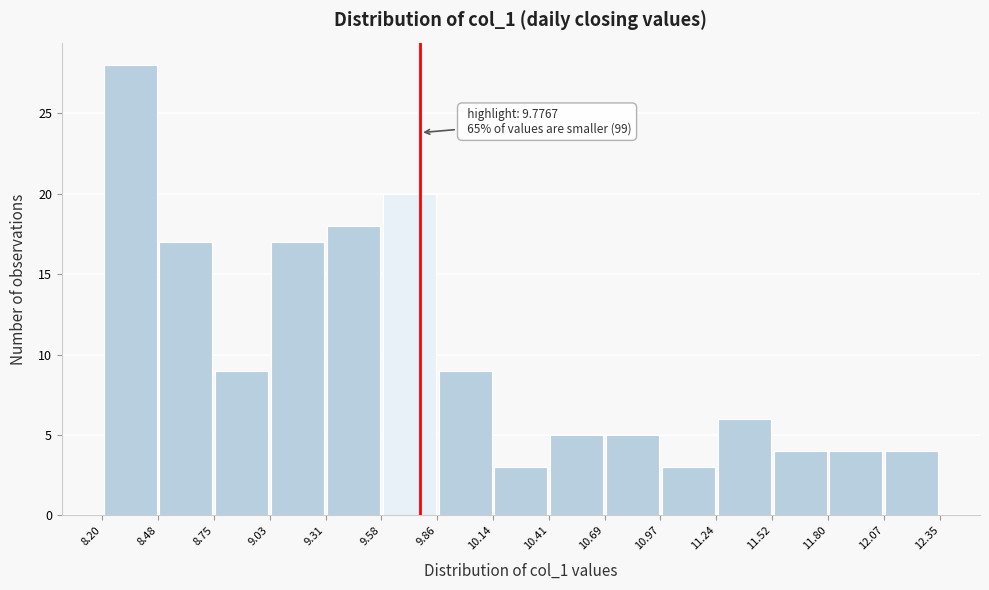

Over which range of the x-axis is the bar tallest?

8.20 to 8.48